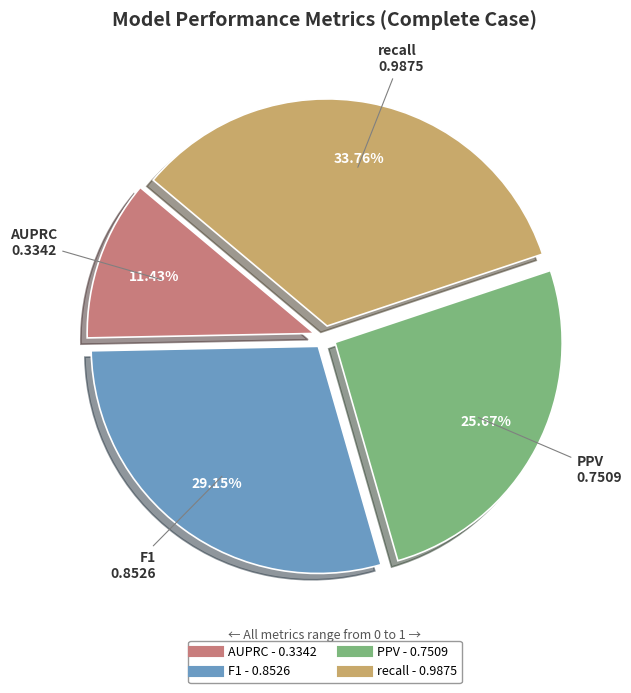

To the nearest percent, what is the difference between the F1 and AUPRC slice percentages?

18%